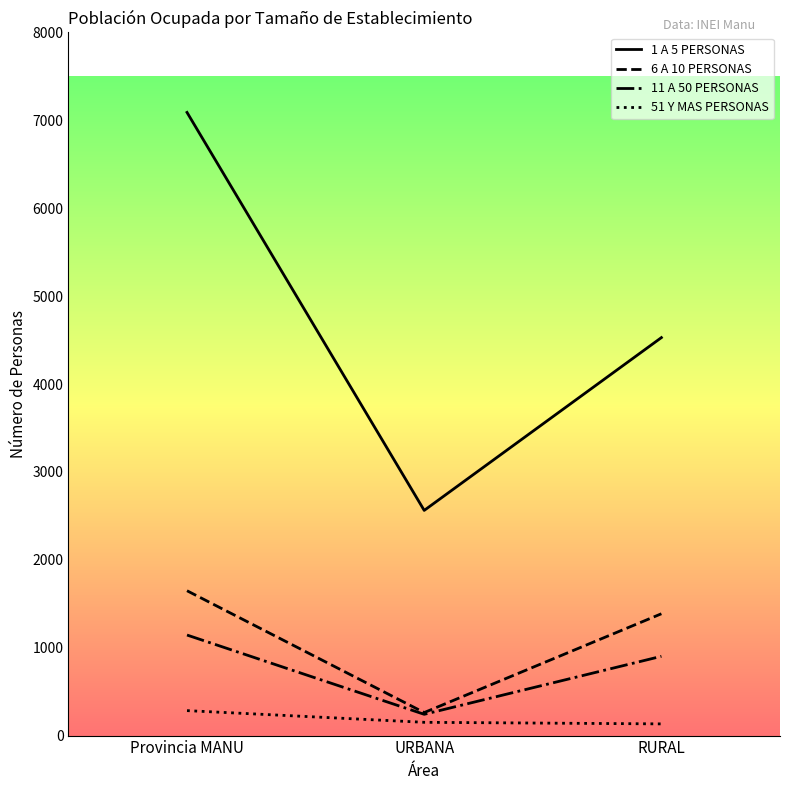

What is the maximum value shown in the chart?

7090